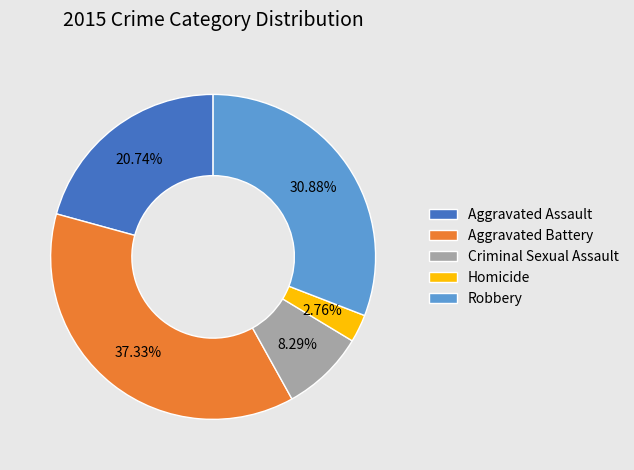

Which category has the biggest portion of the pie?

Aggravated Battery